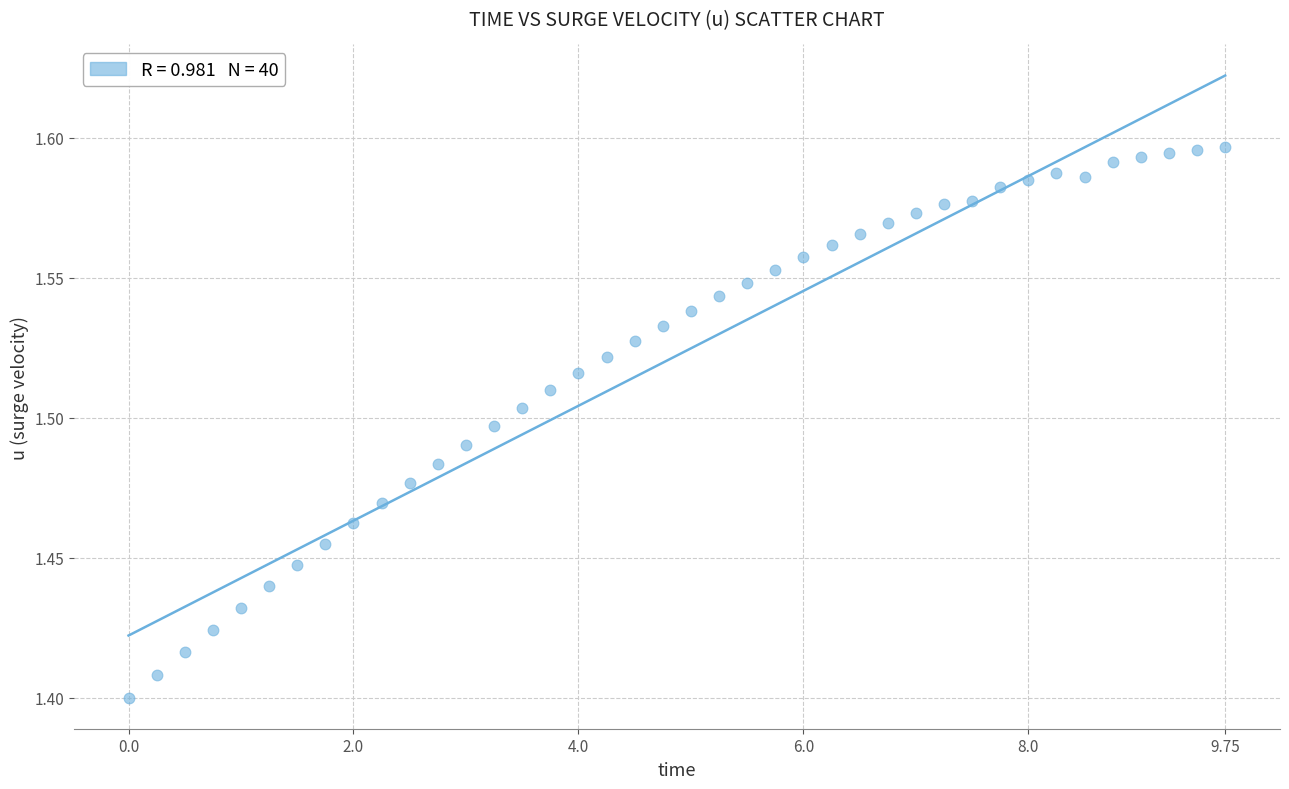

What is the range of X values (max minus min)?

9.8